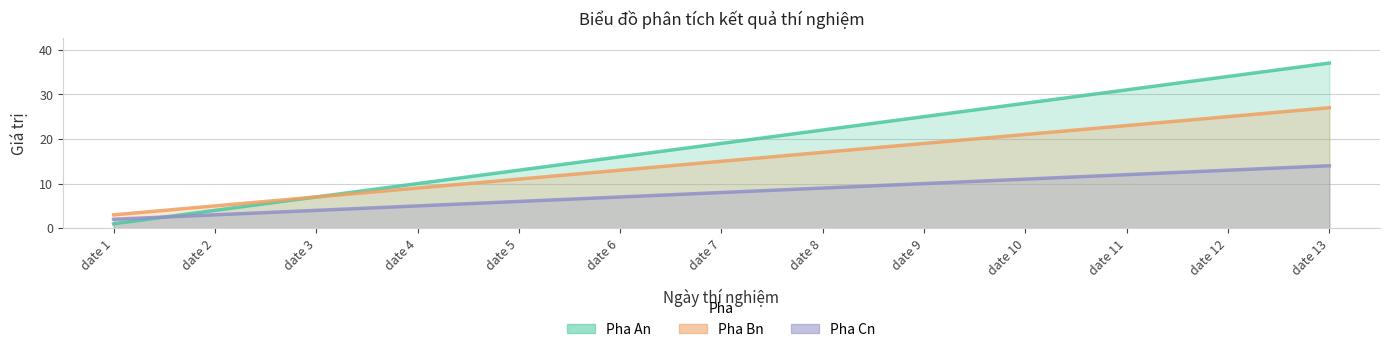

What are all the series names shown in the legend?

Pha An, Pha Bn, Pha Cn